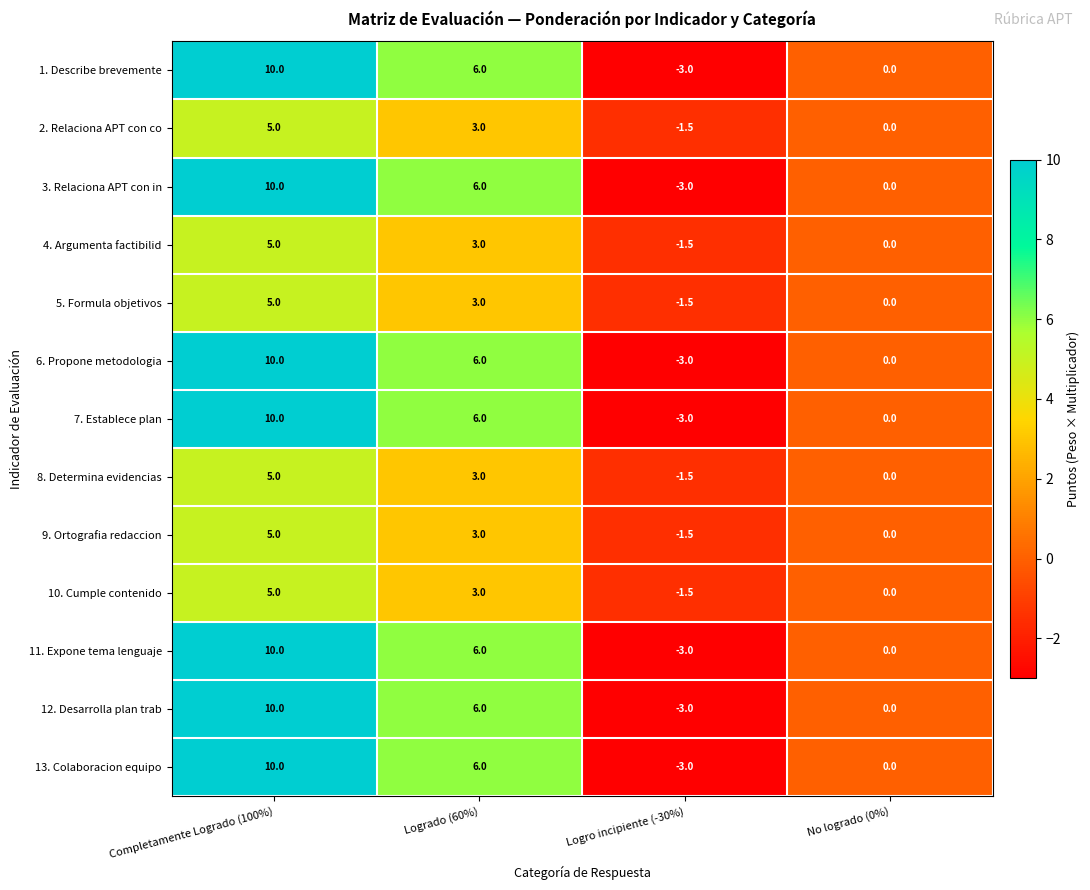

Count the number of data series in this chart.

13